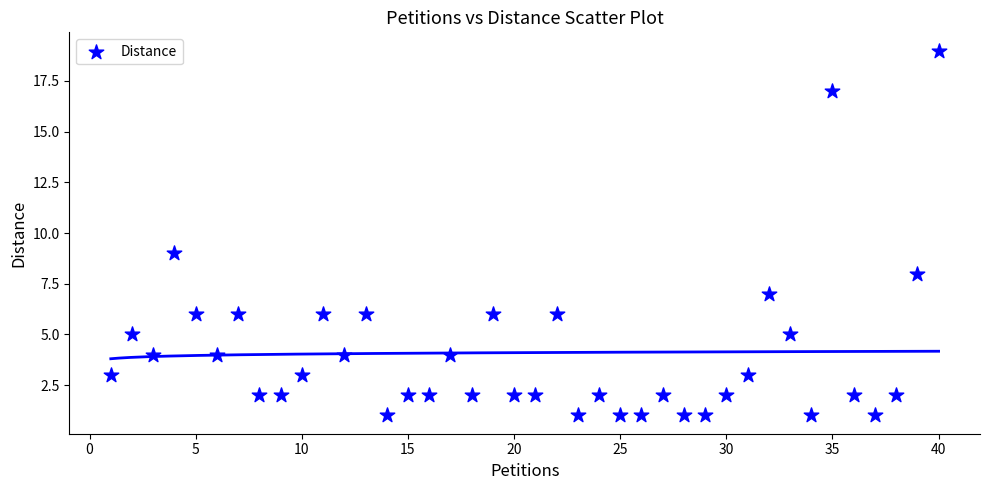

What Y value in the scatter plot is closest to 10?

9